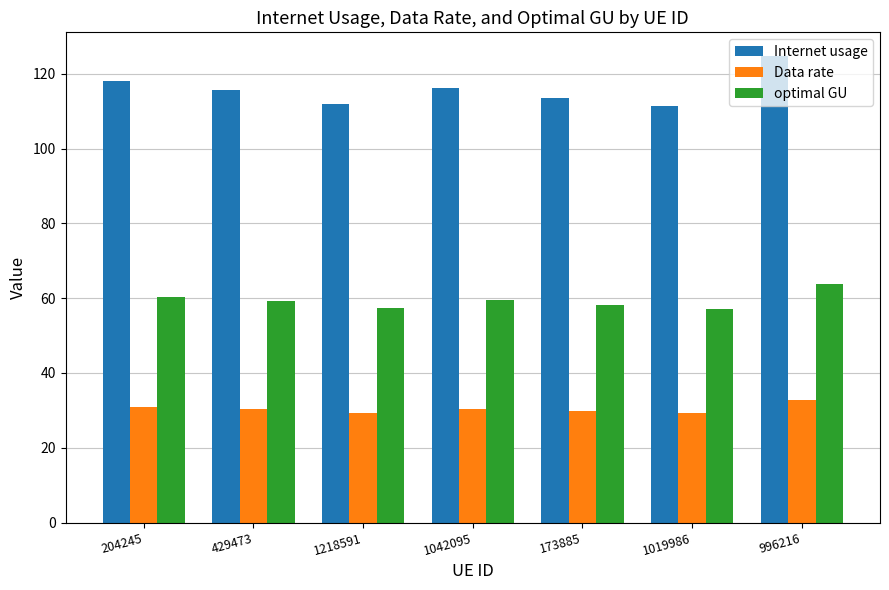

How many distinct data groups are displayed?

3